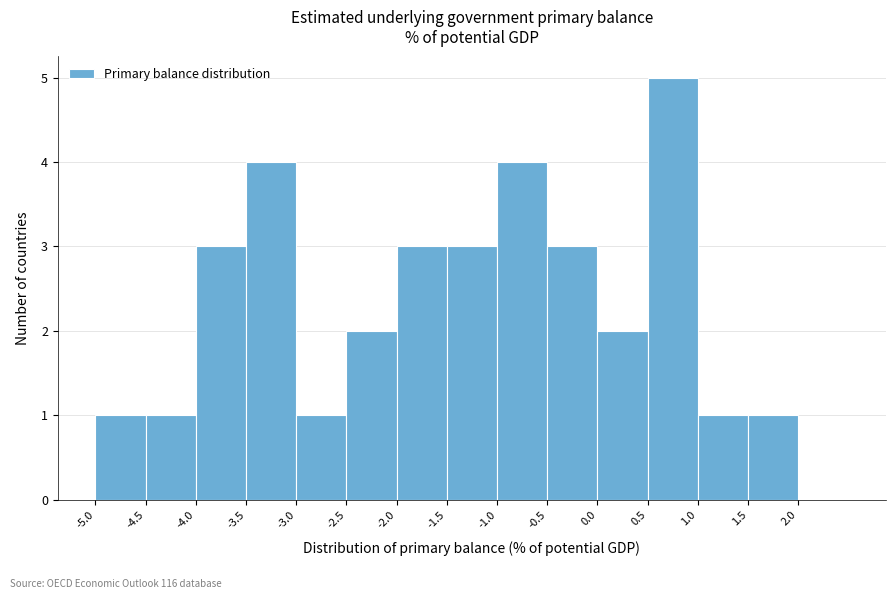

How tall is the bar that spans -2.5 to -2.0 on the x-axis? The values are not printed on the chart, so give them approximately, as read against the axis.

2